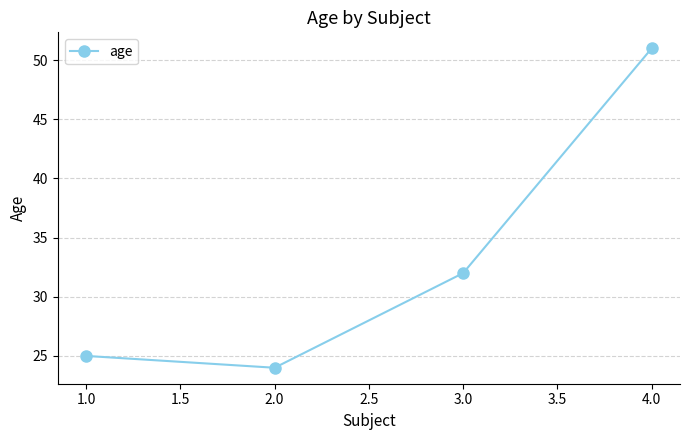

At which category does the chart reach its peak across all series?

4.0